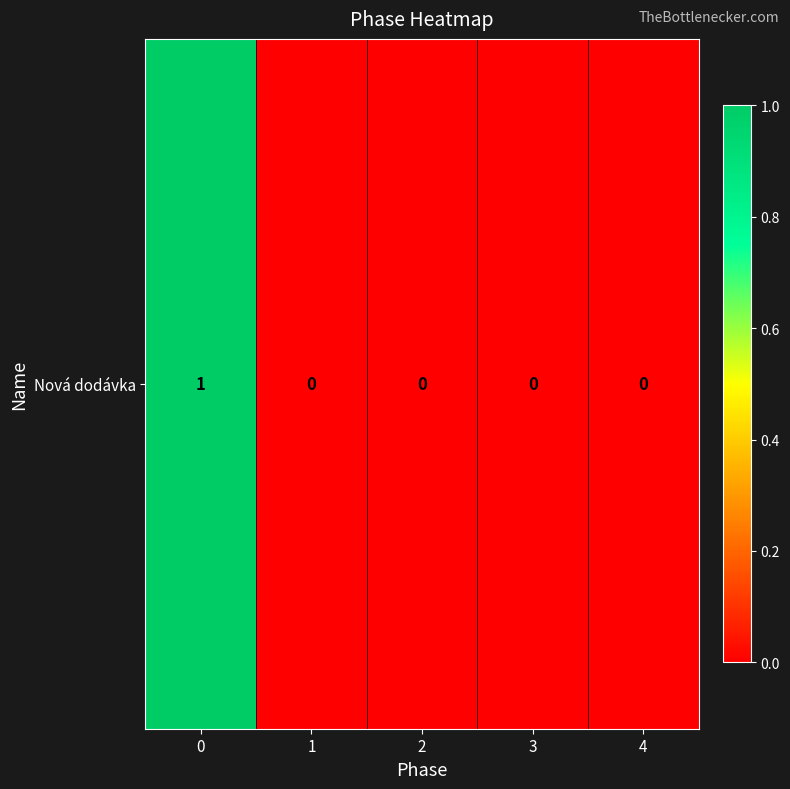

Rank the categories by value from highest to lowest.

0, 1, 2, 3, 4